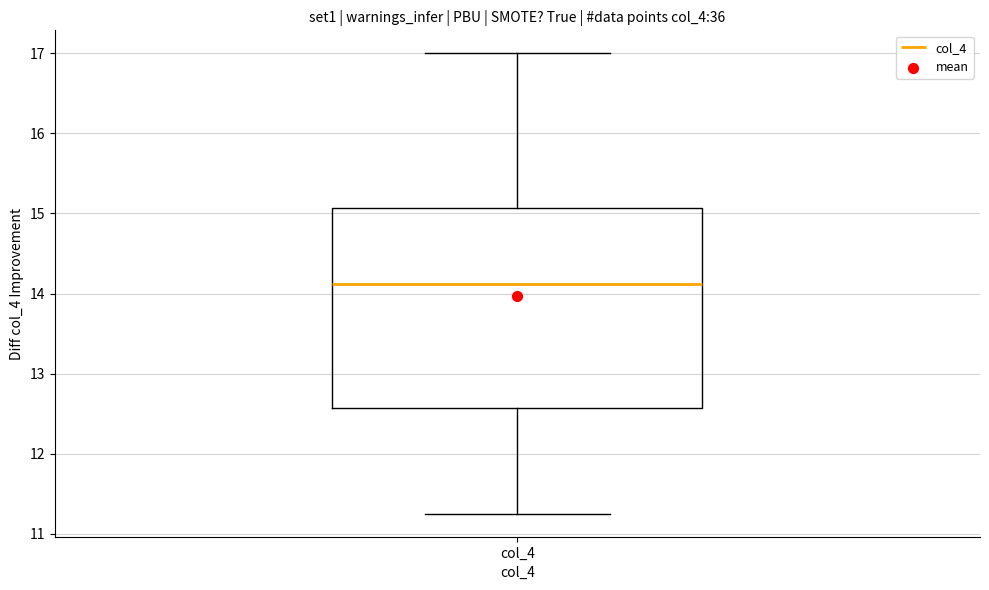

Transcribe this box plot: give where the median line is, the range the box spans, and where the two whiskers end, as read against the y-axis. The values are not printed on the chart, so give them approximately, as read against the axis.

median 14.1, box 12.6 to 15.1, whiskers 11.3 to 17.0